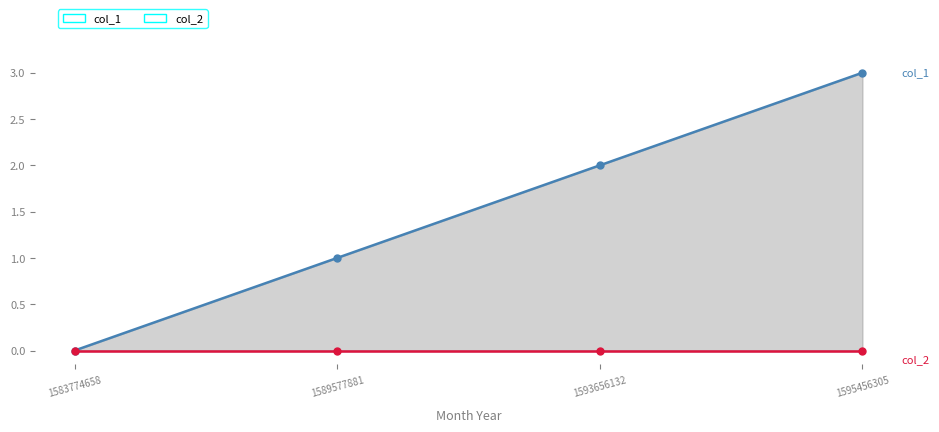

Reading right to left, what are all the values shown in this chart?

col_1: 1595456305=3	1593656132=2	1589577881=1	1583774658=0
col_2: 1595456305=0	1593656132=0	1589577881=0	1583774658=0